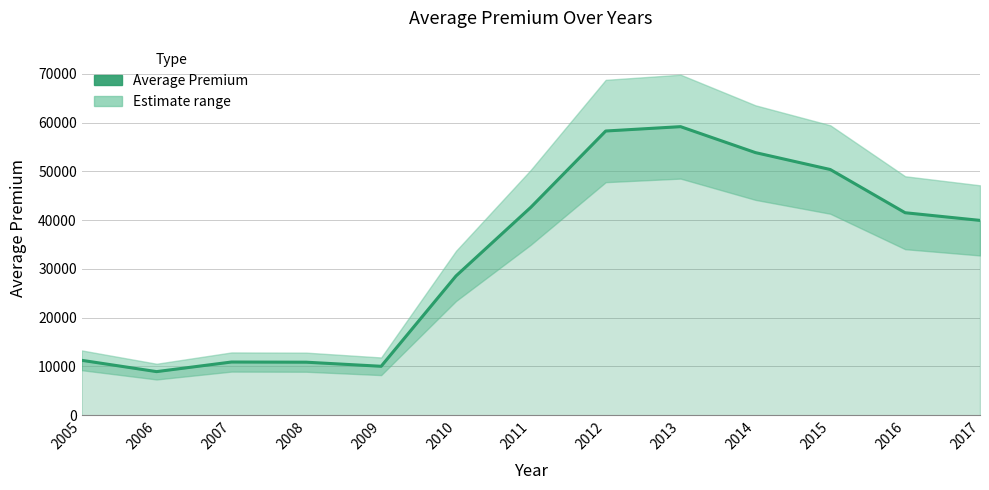

Count the number of categories in the chart.

13